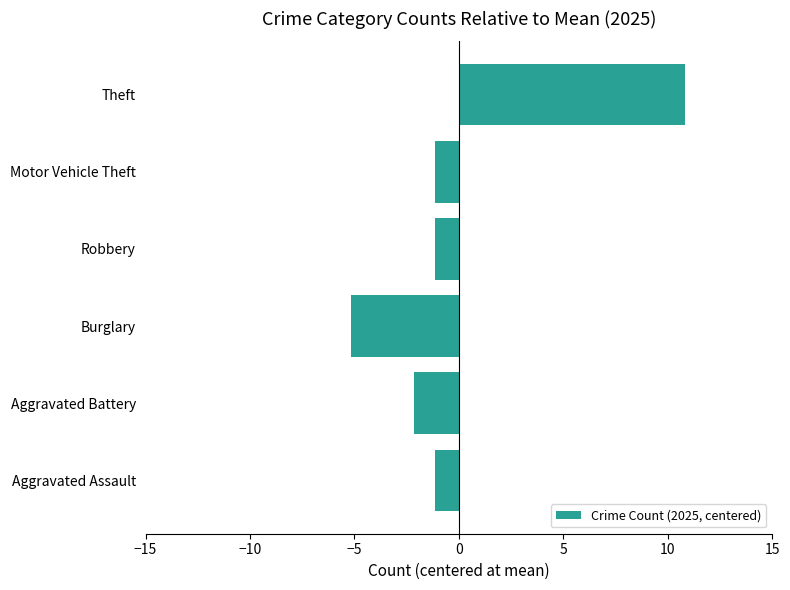

Read the value at Motor Vehicle Theft.

-1.2